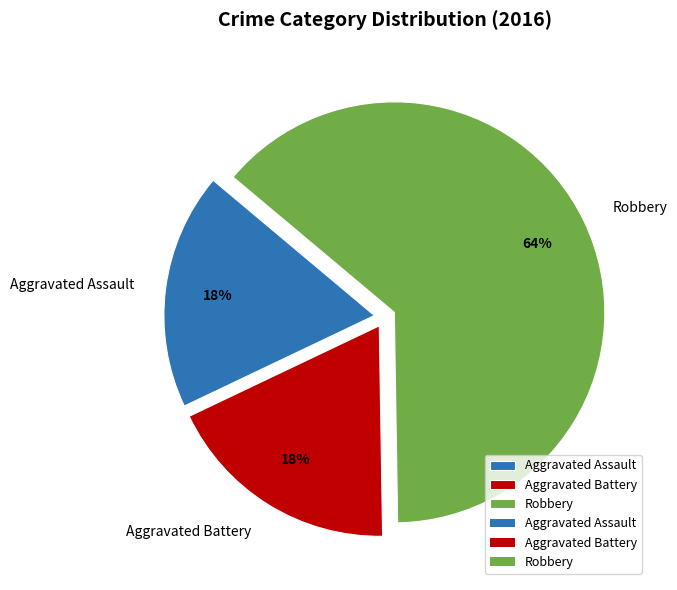

To the nearest percent, what is the combined percentage of Robbery and Aggravated Battery?

82%